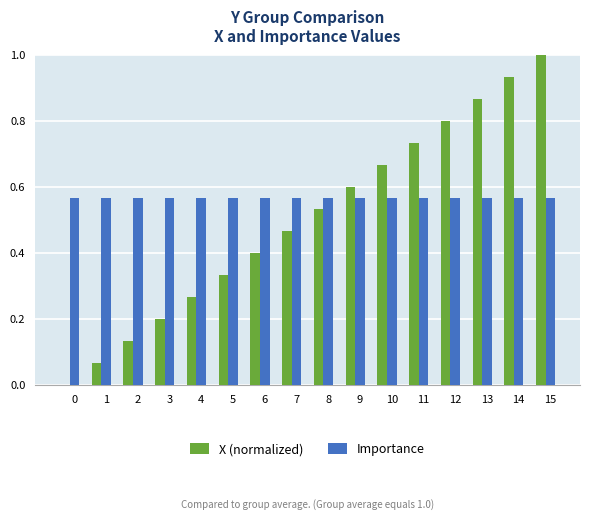

The X (normalized) series shows 0.6 at 9. True or false?

True